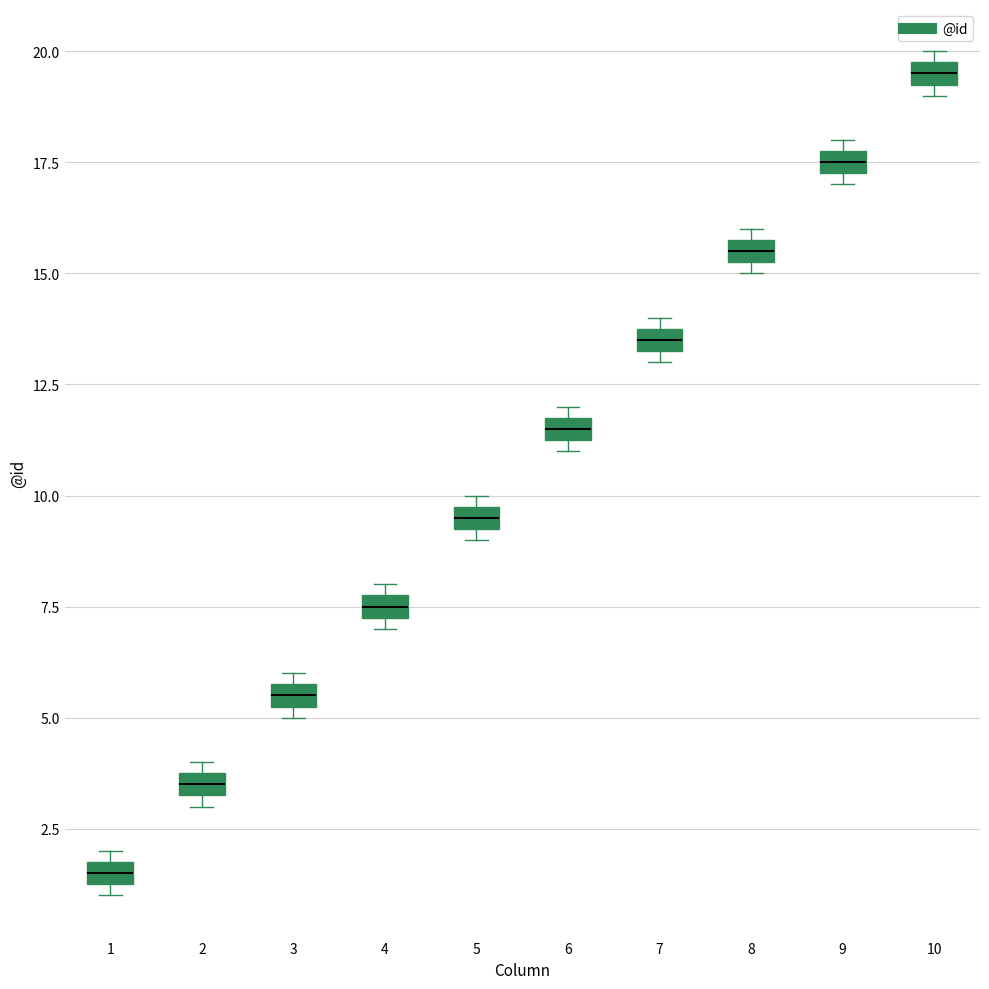

Which box's median line is the highest?

10